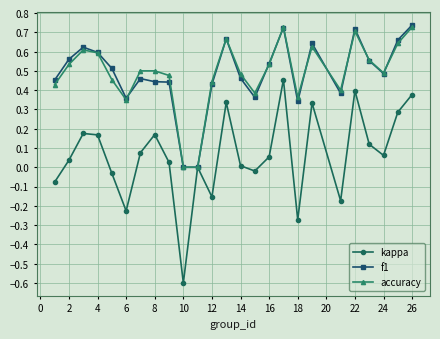

True or false: accuracy has more than 1 points higher than both neighbors.

True